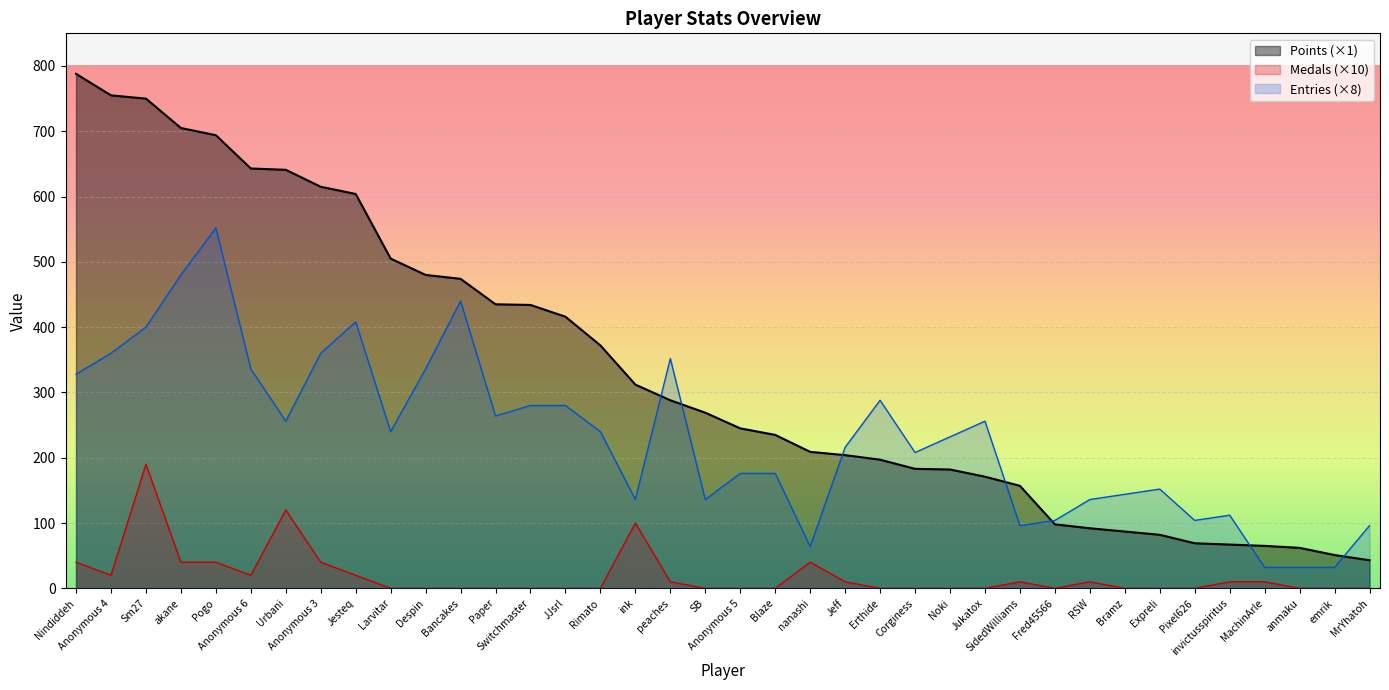

Where do Entries and Points first cross each other?

ink and peaches